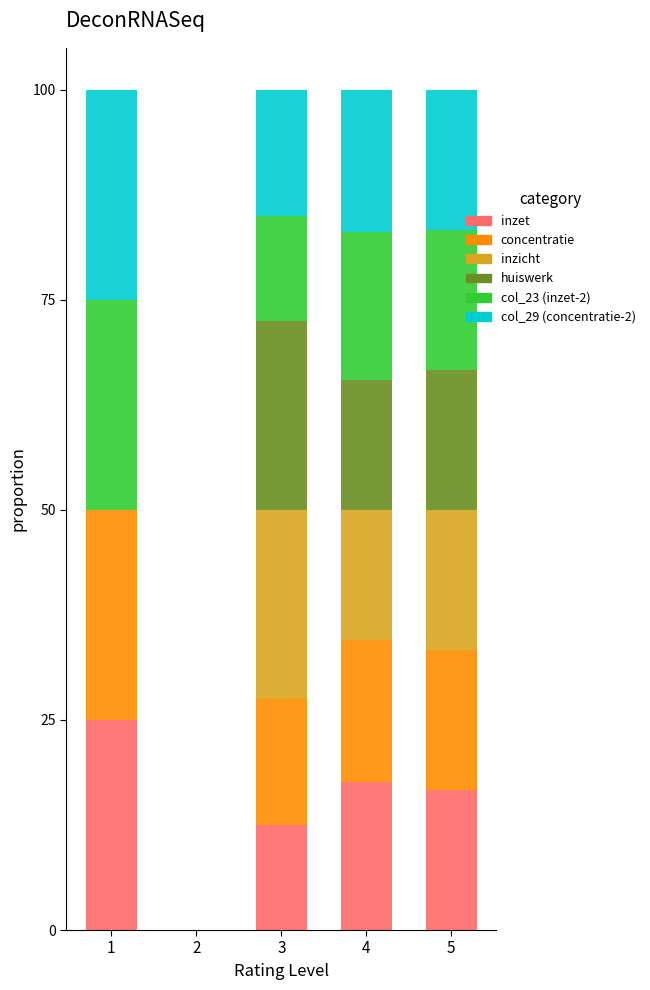

What is the total value across all series at 3?

100.0